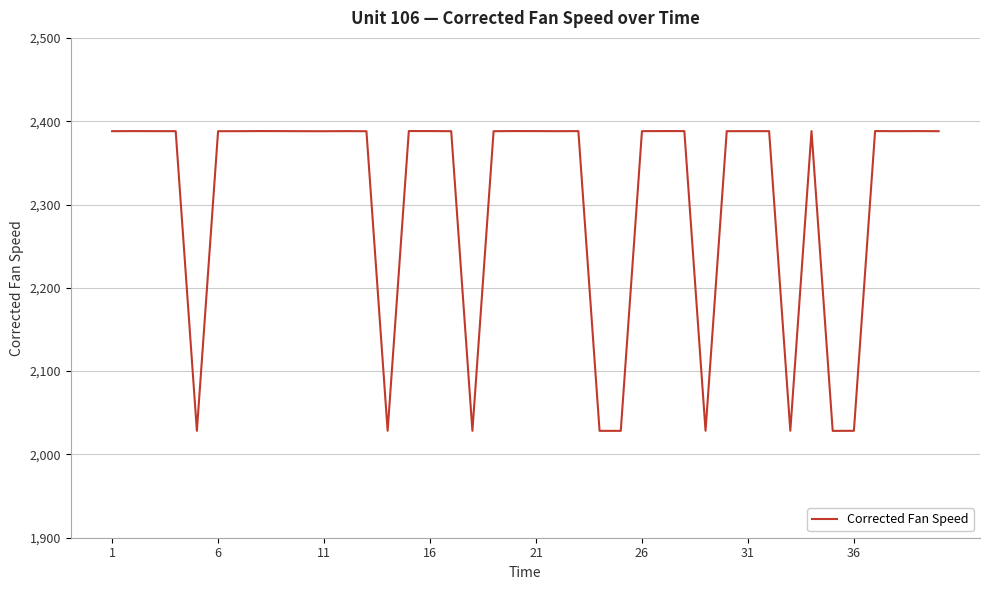

What is the sum of all values?

92284.7